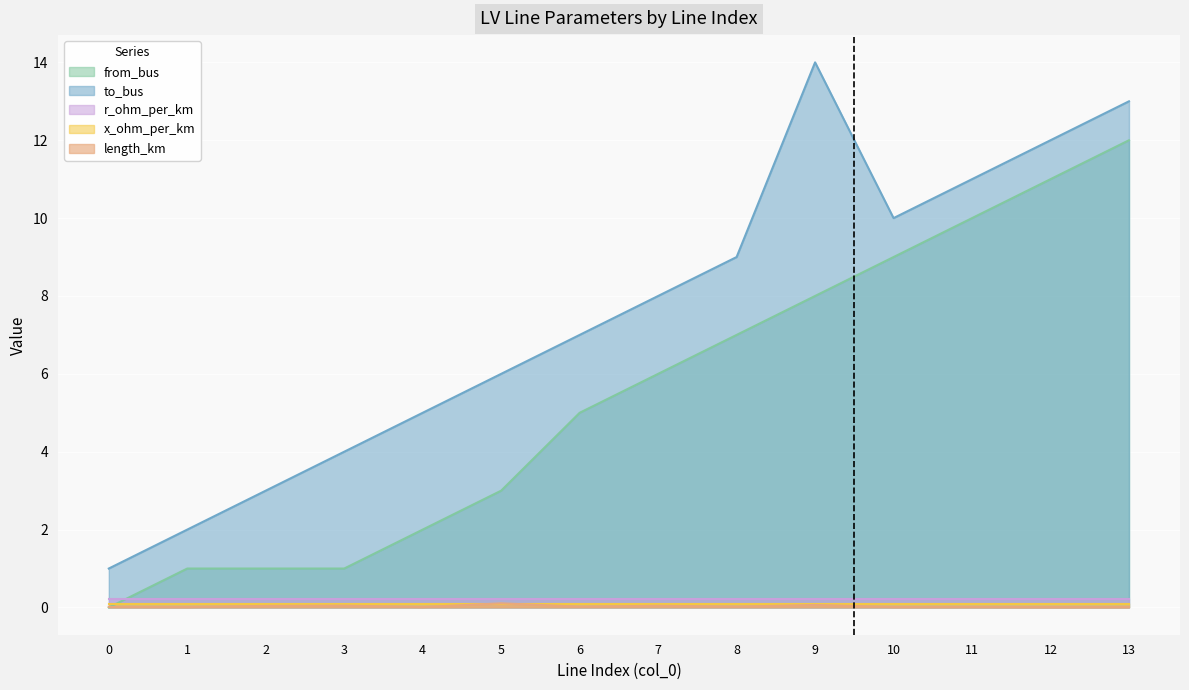

The value of to_bus at 11 is 11.0. True or false?

True